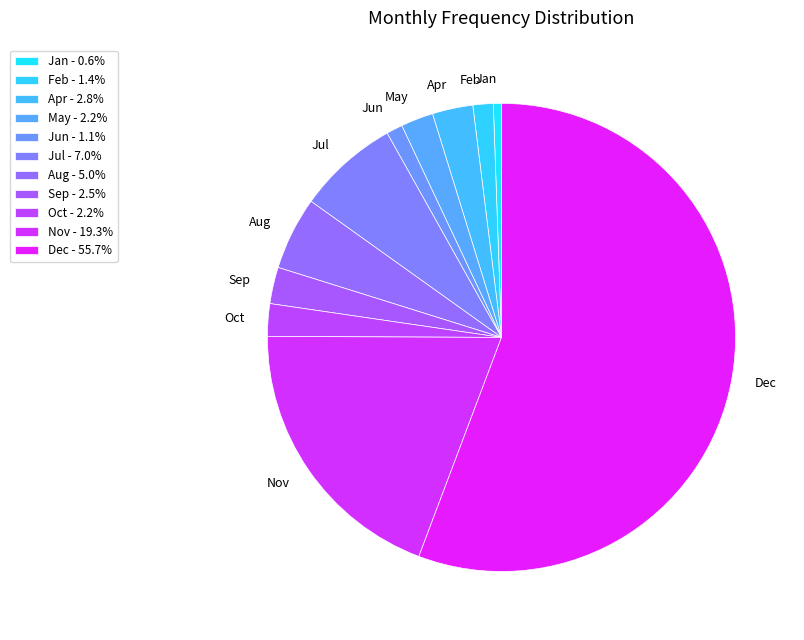

Does Apr represent more than half of the total?

No